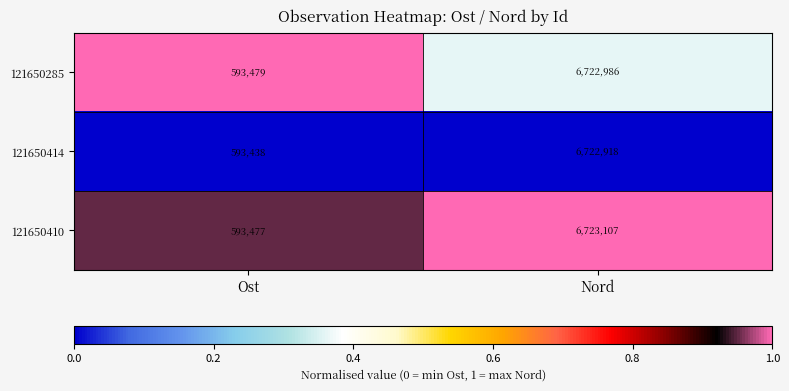

At Nord, list the series in order from largest to smallest.

121650410, 121650285, 121650414